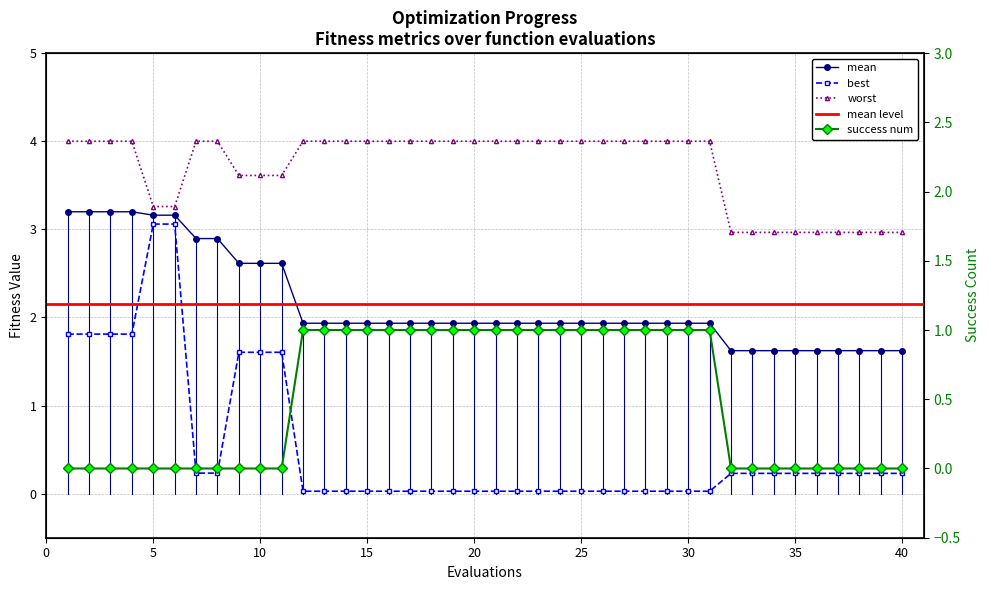

True or false: best and worst intersect in this chart.

False